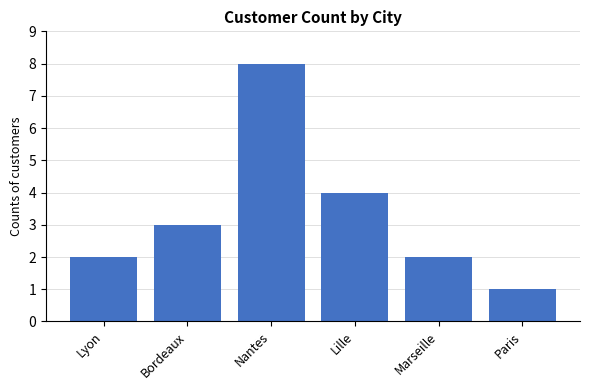

Reading right to left, transcribe all the data shown in this chart.

1	2	4	8	3	2